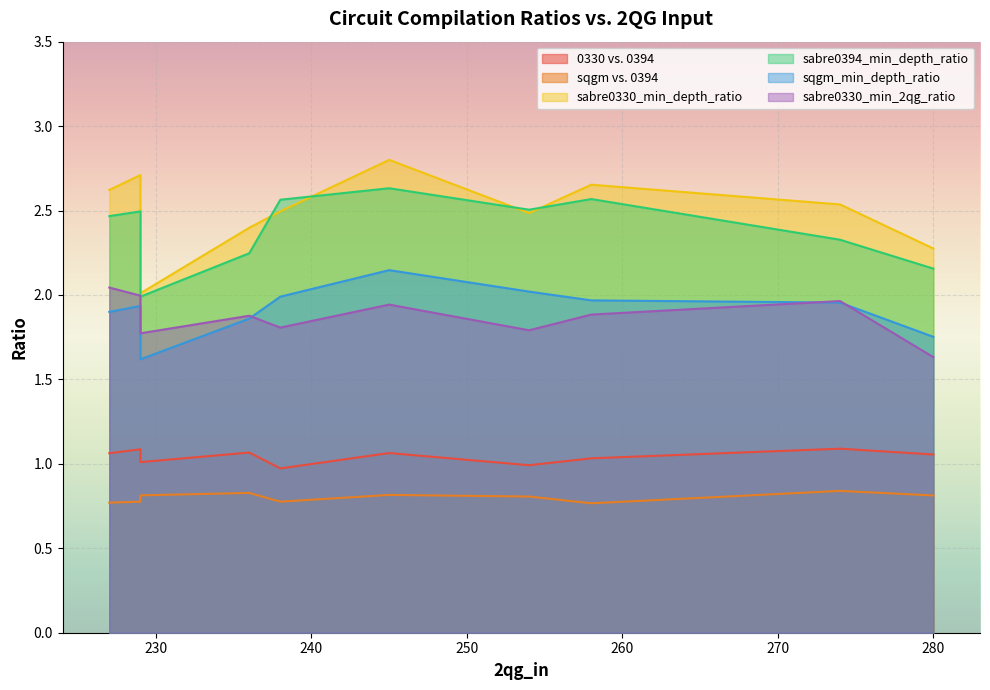

Which has a higher value, 227 or 280?

227